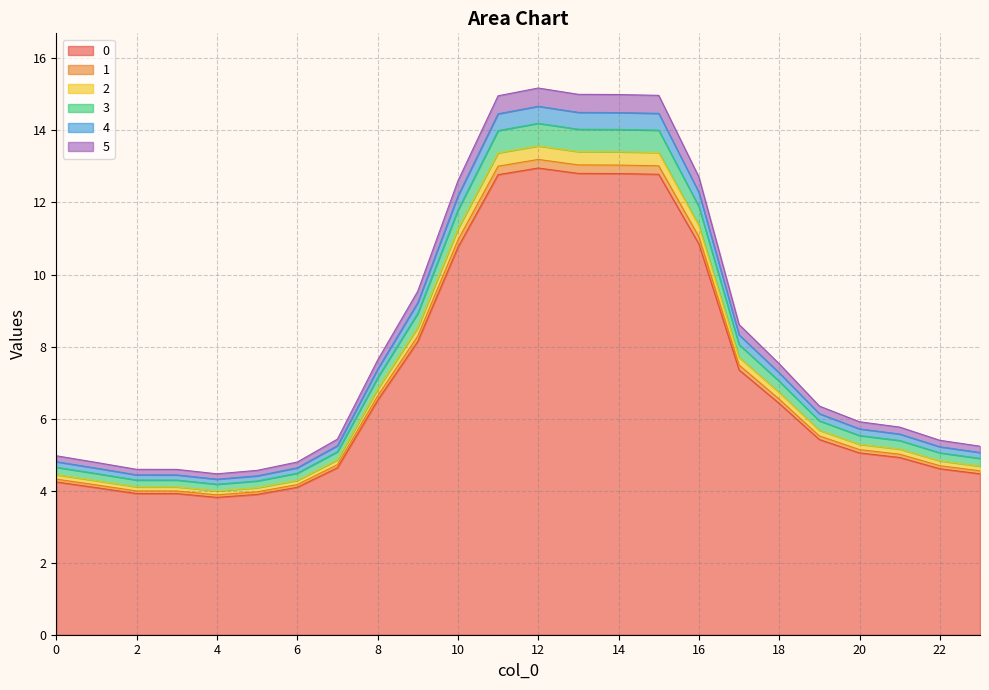

At how many categories does at least one series exceed 5?

17